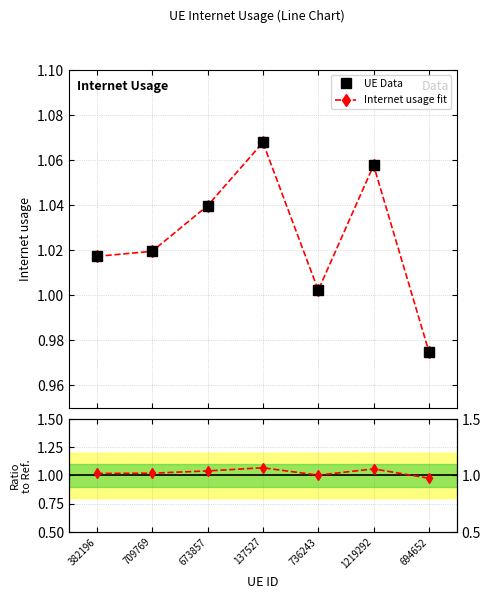

What is the sum of the UE Data values at 1219292 and 709769?

2.1